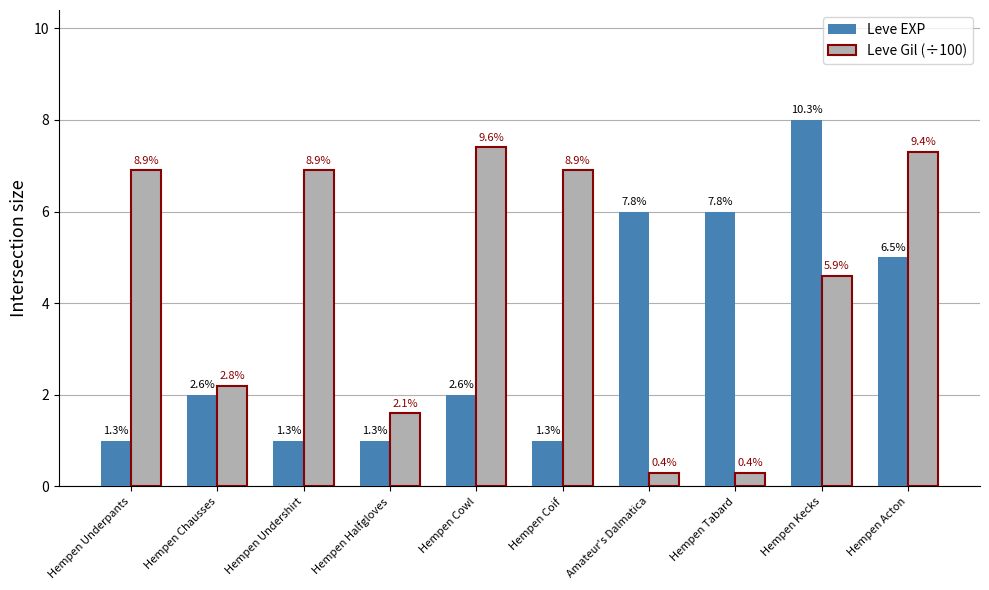

List the labels in order of Leve EXP value, smallest first.

Hempen Underpants, Hempen Undershirt, Hempen Halfgloves, Hempen Coif, Hempen Chausses, Hempen Cowl, Hempen Acton, Amateur's Dalmatica, Hempen Tabard, Hempen Kecks